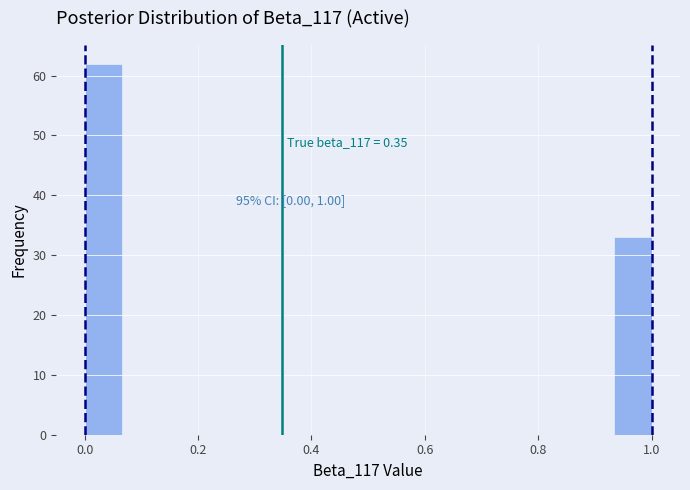

Read against the x-axis, roughly where is the centre of the tallest bar?

0.04